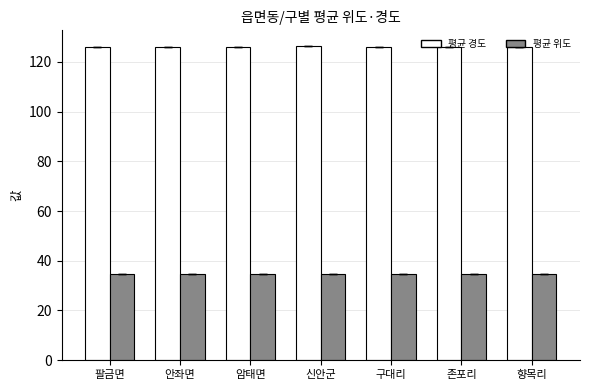

Does the chart contain stacked bars?

No